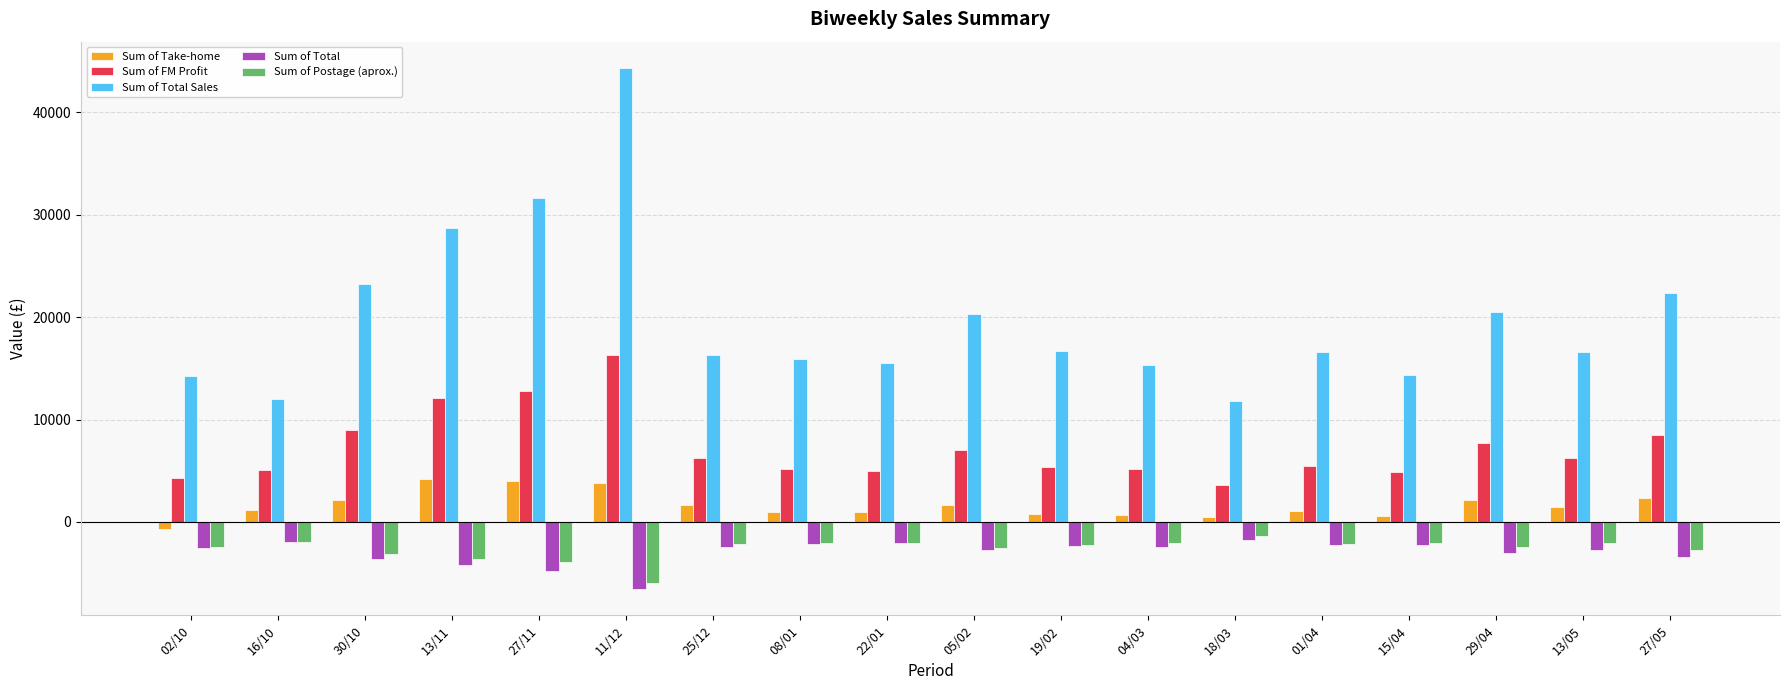

What value does the Sum of FM Profit series have at 18/03?

3566.3